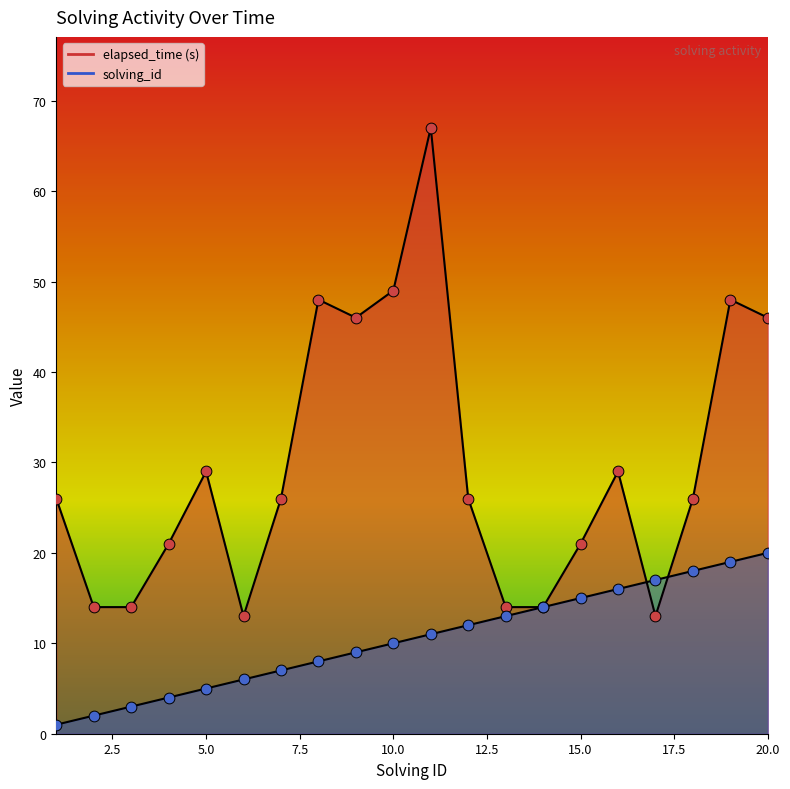

At which category is the sum across all series the highest?

11